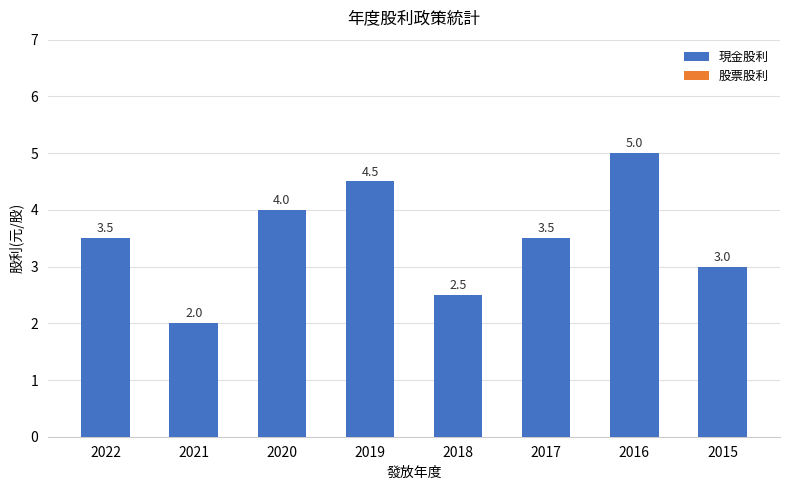

Count the values in the range 3 to 4.

4